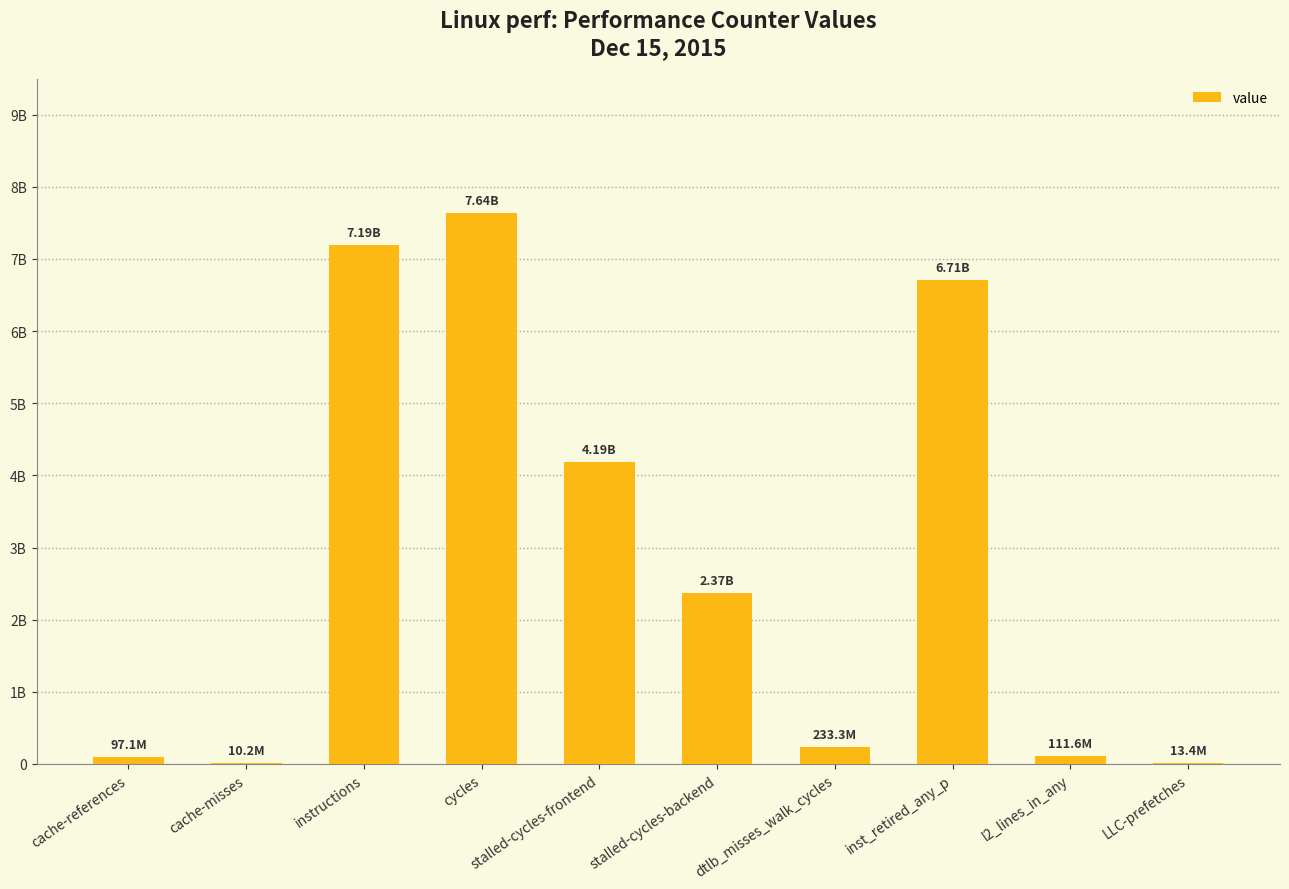

Are the bars horizontal?

No